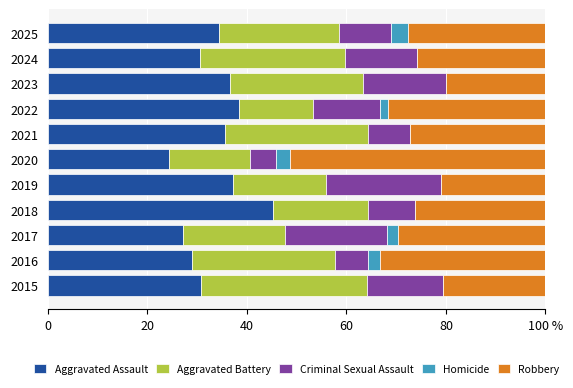

What are all the series names shown in the legend?

Aggravated Assault, Aggravated Battery, Criminal Sexual Assault, Homicide, Robbery